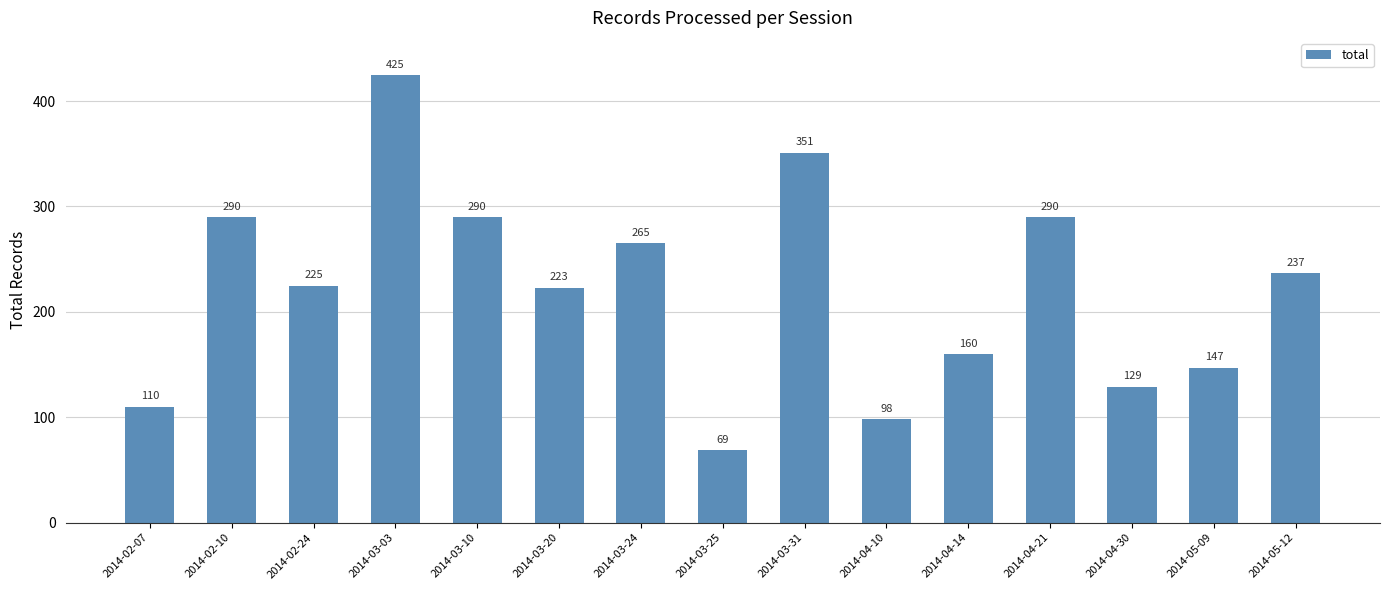

Reading left to right, list all the values displayed in this chart.

2014-02-07=110	2014-02-10=290	2014-02-24=225	2014-03-03=425	2014-03-10=290	2014-03-20=223	2014-03-24=265	2014-03-25=69	2014-03-31=351	2014-04-10=98	2014-04-14=160	2014-04-21=290	2014-04-30=129	2014-05-09=147	2014-05-12=237